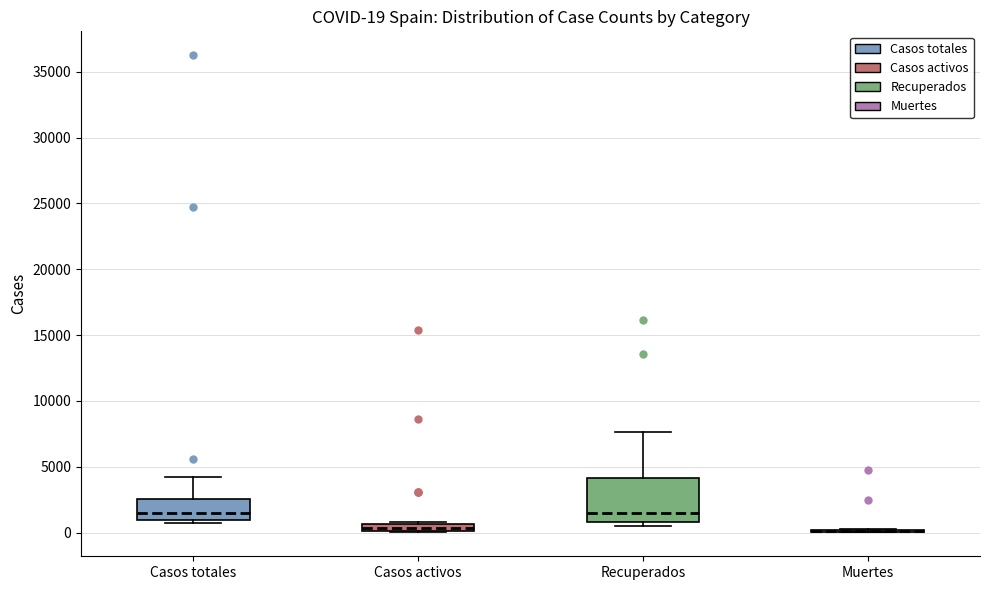

Comparing the boxes themselves (not the whiskers), which one is the tallest?

Recuperados